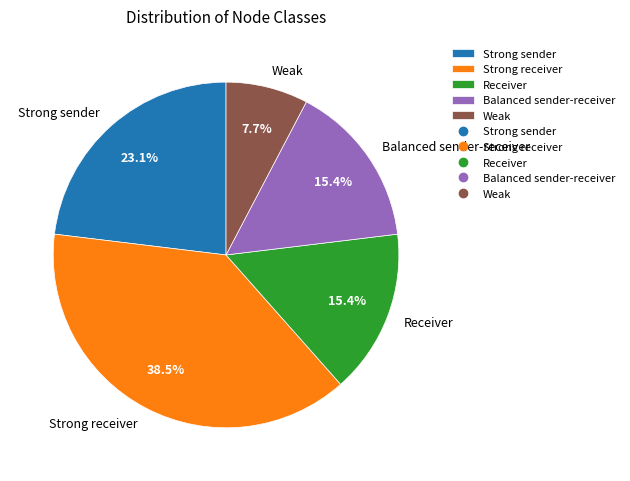

True or false: Receiver accounts for 4% of the total.

False